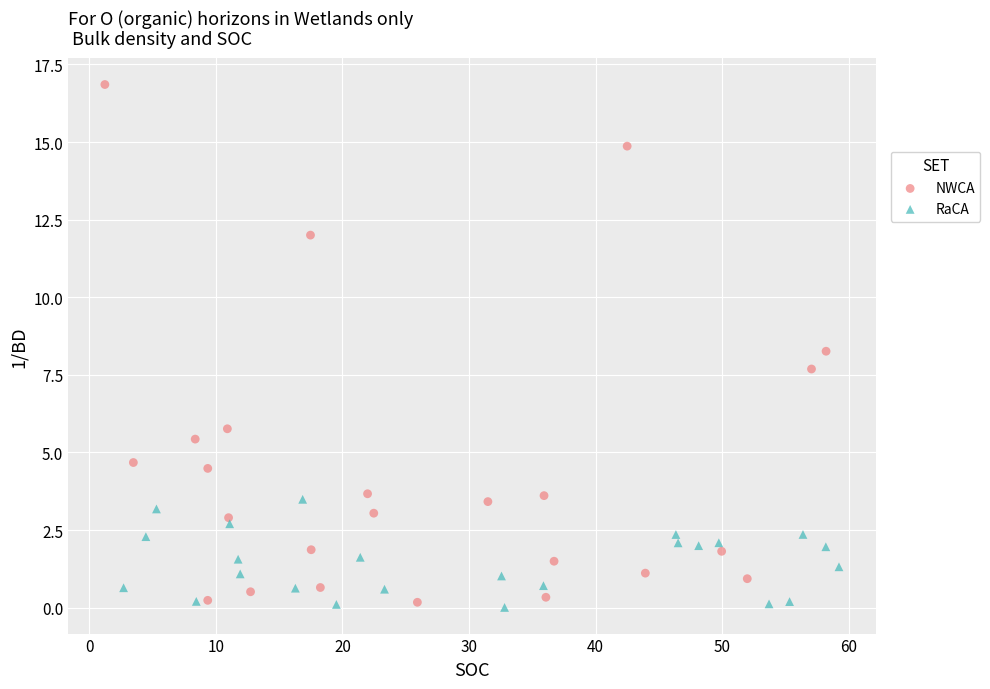

What are all the series names shown in the legend?

NWCA, RaCA